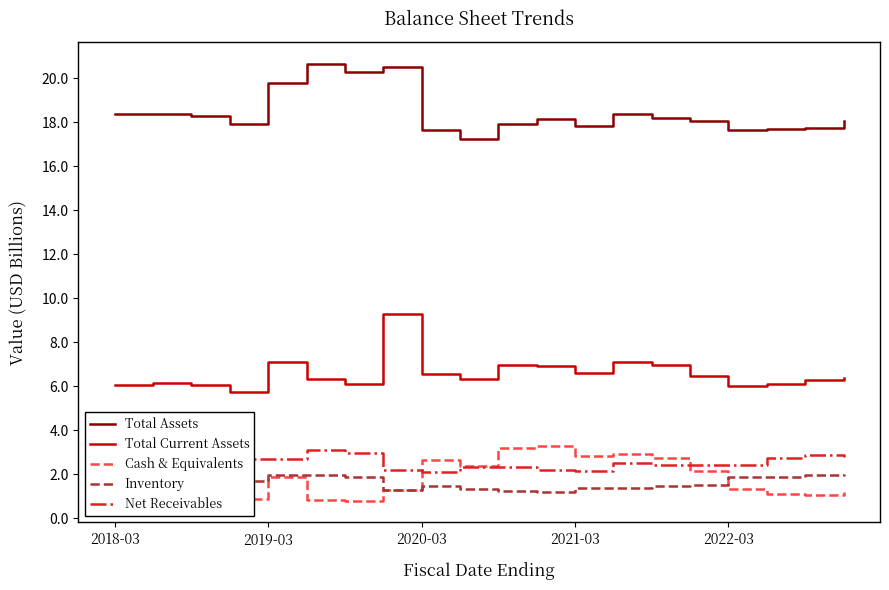

True or false: Net Receivables and Inventory cross at least once.

False